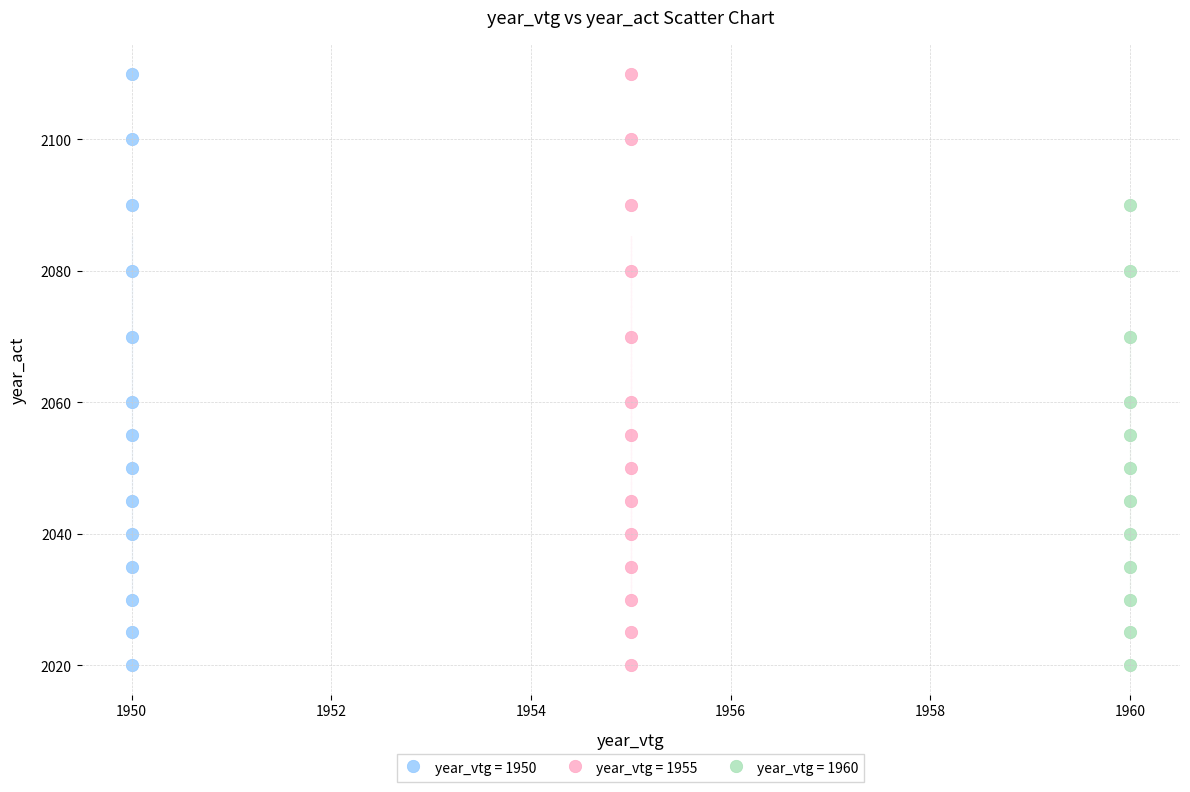

What are all the series names shown in the legend?

year_vtg = 1950, year_vtg = 1955, year_vtg = 1960